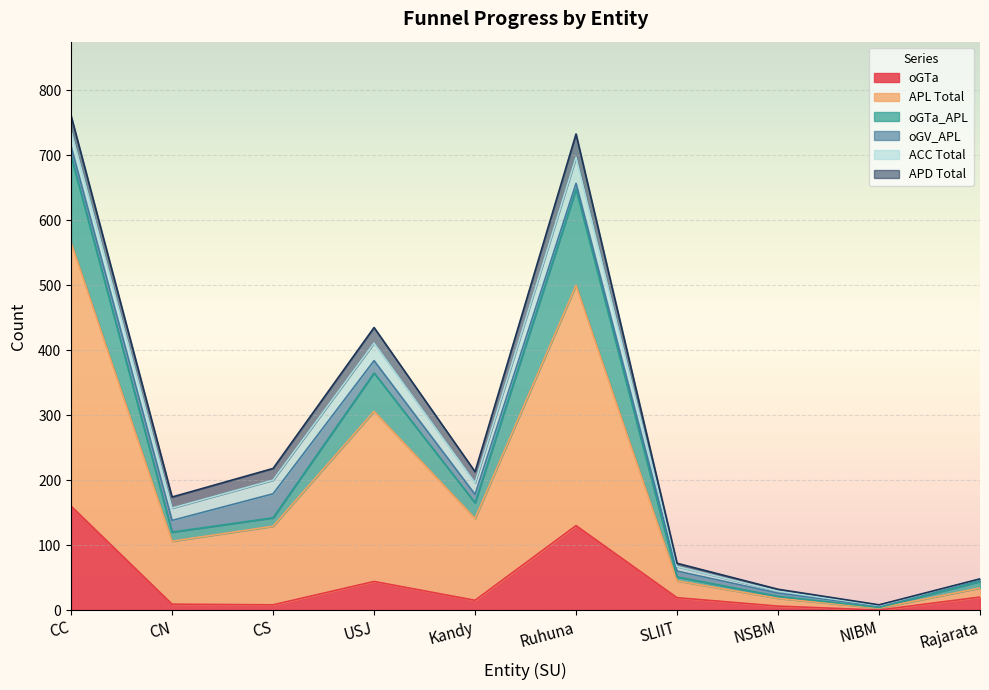

Where does the oGTa series first go above 19?

CC